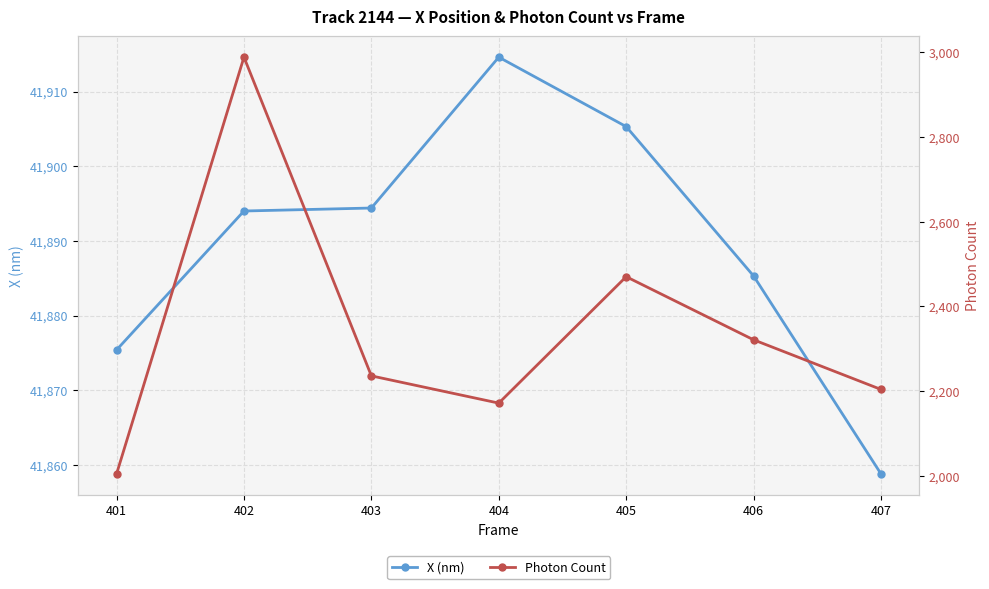

Which series has the largest total across all categories?

X (nm)